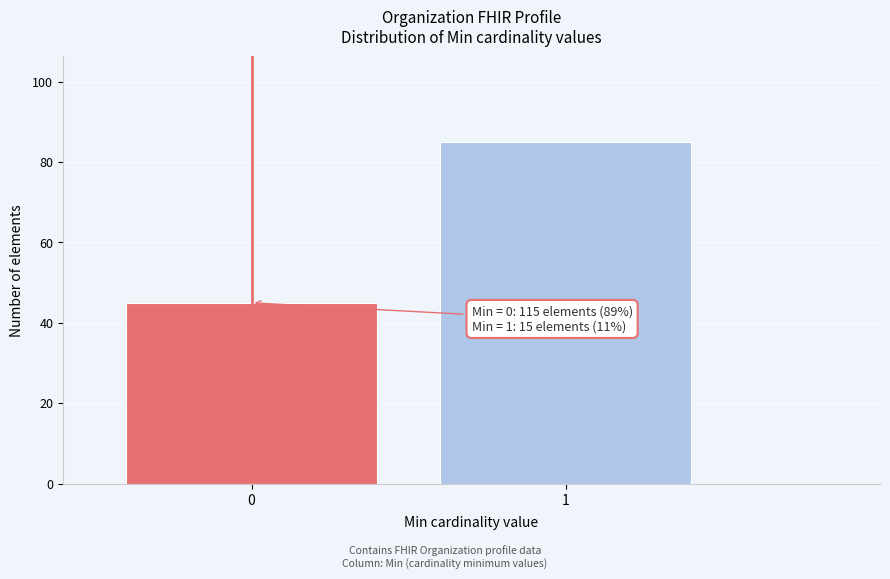

Reading left to right, extract all data points from this chart.

0=45	1=85